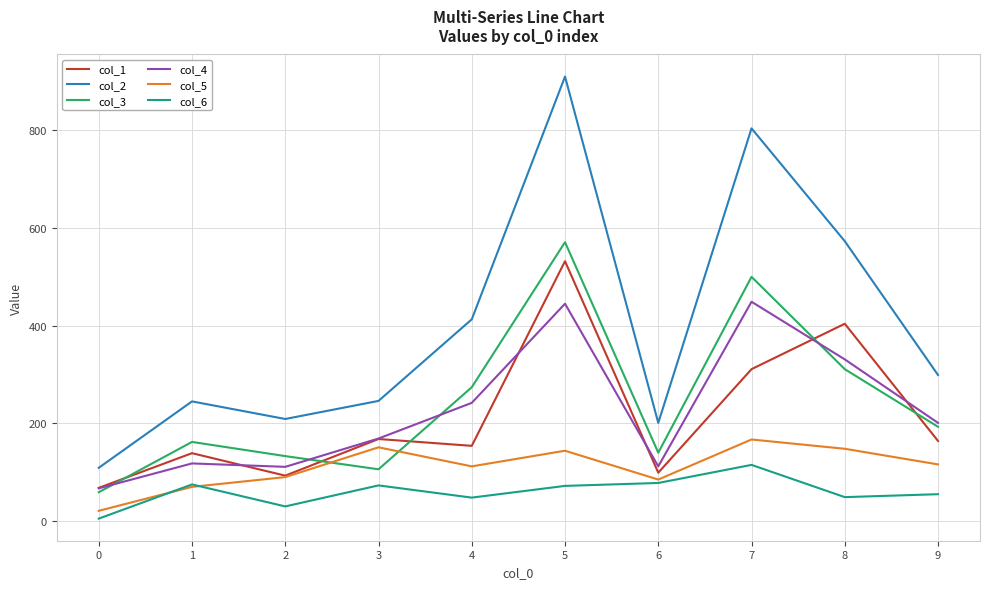

Where is the first local maximum for col_2?

1